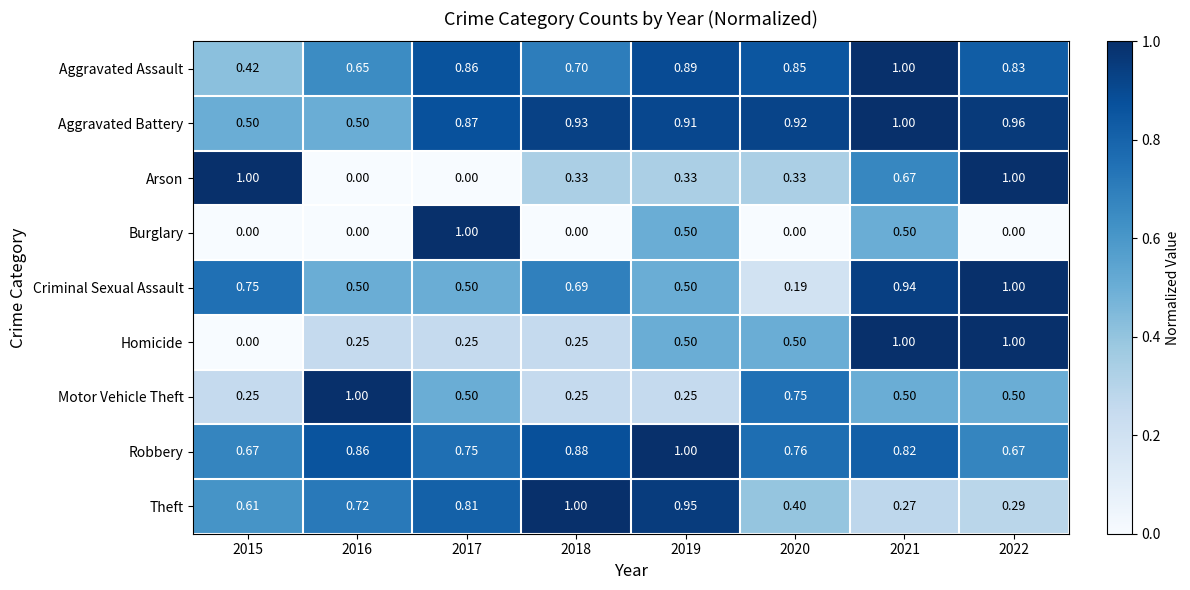

What is the total value across all series at 2015?

4.2